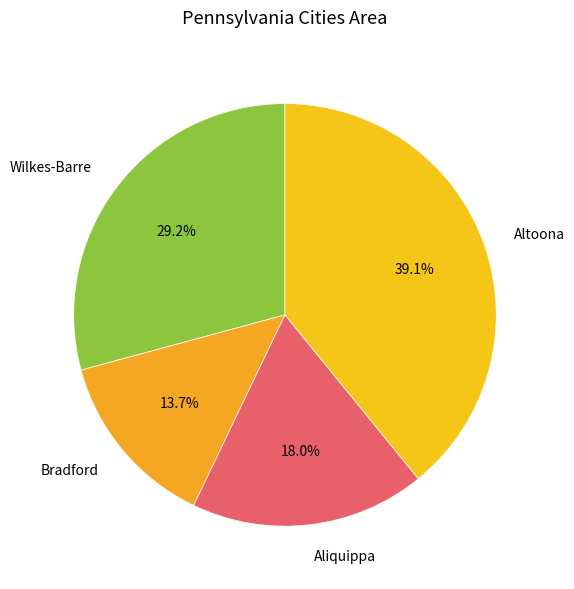

How many segments does this pie chart have?

4